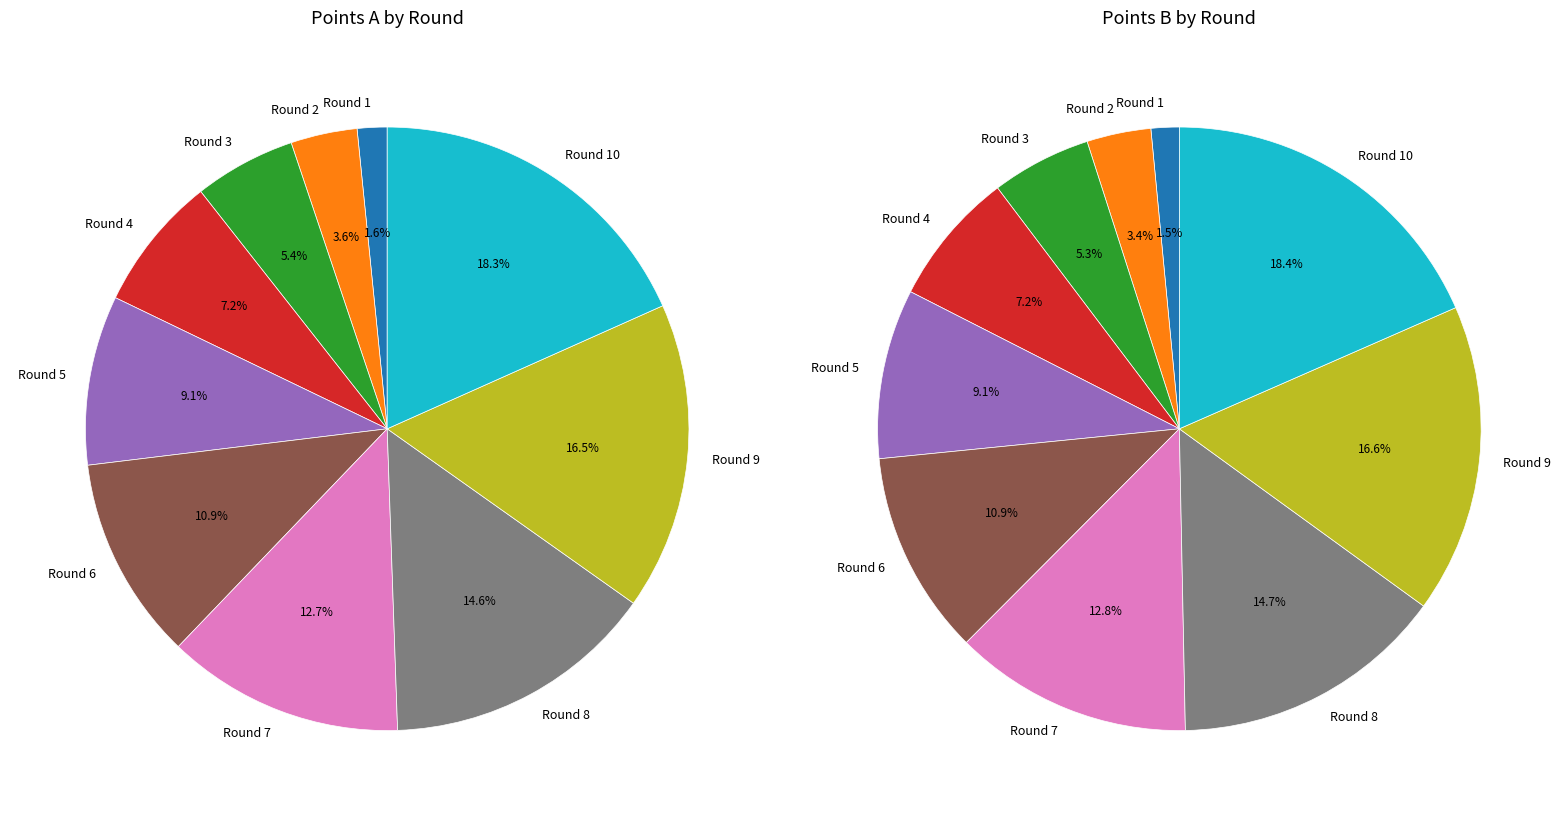

To the nearest percent, what is the average slice percentage?

10%